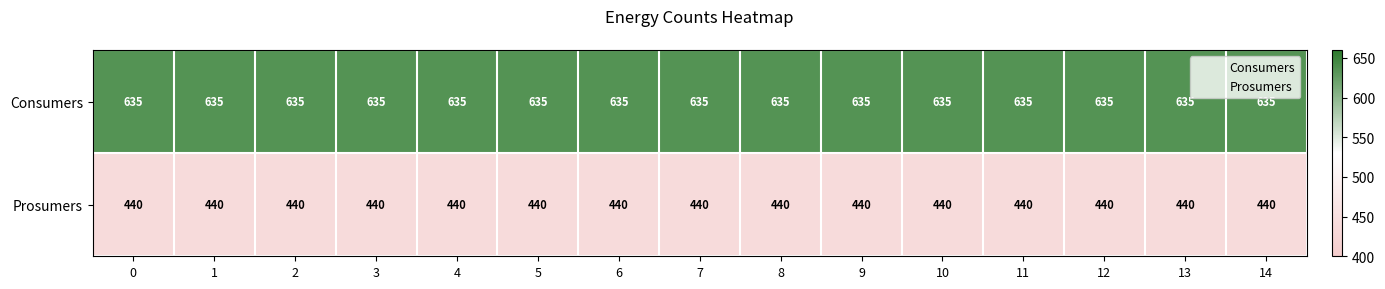

What is the spread (max minus min) of values at 3?

195